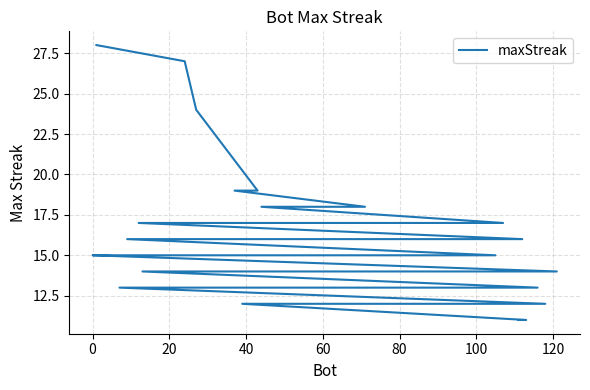

Approximately how many times larger is the value at 100 compared to 20?

0.8